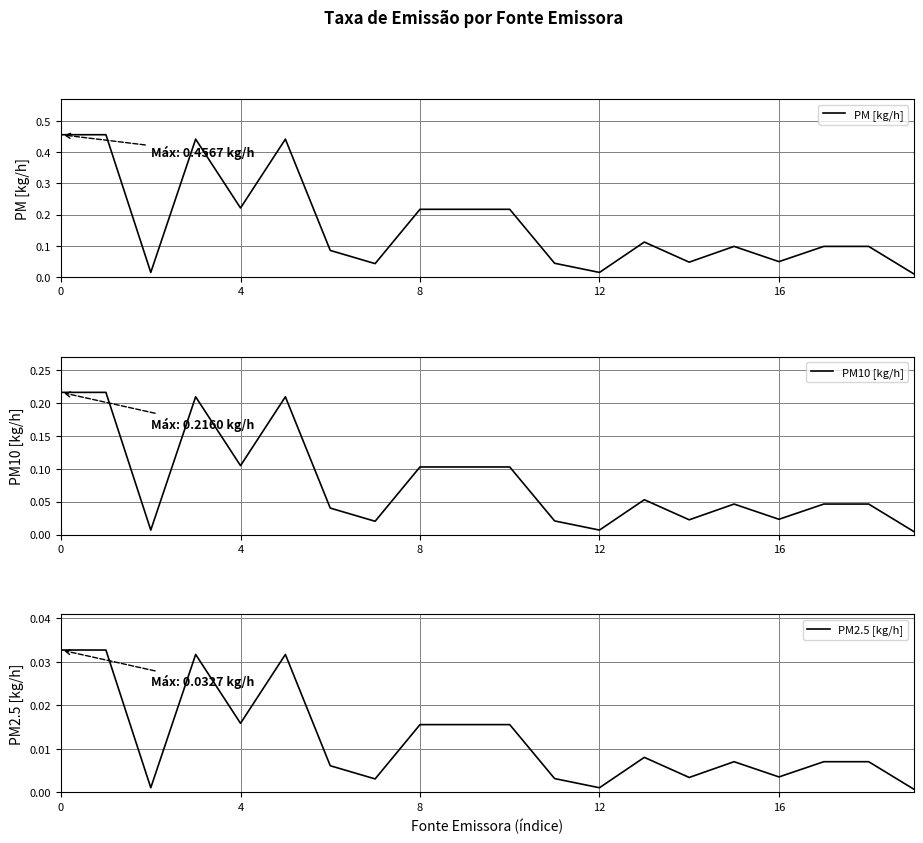

What is the greatest value displayed?

0.5